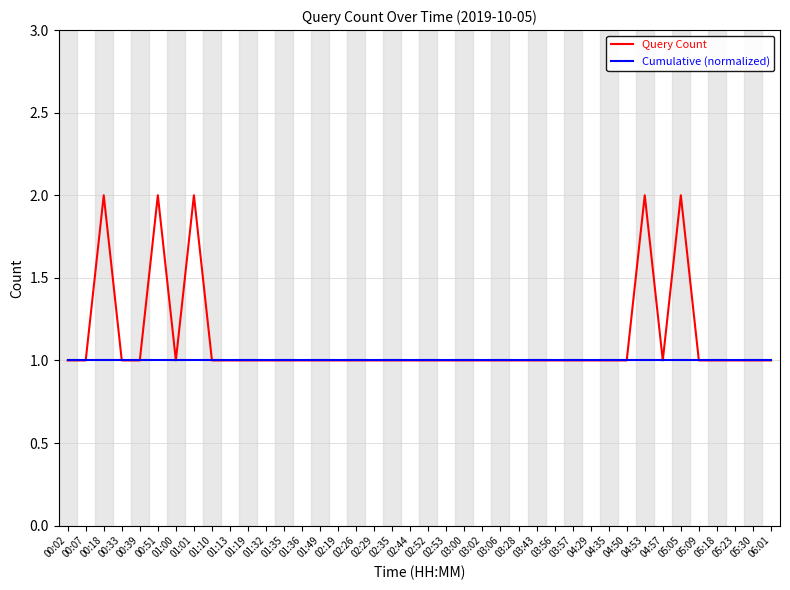

Which series has the largest range (max minus min)?

Query Count